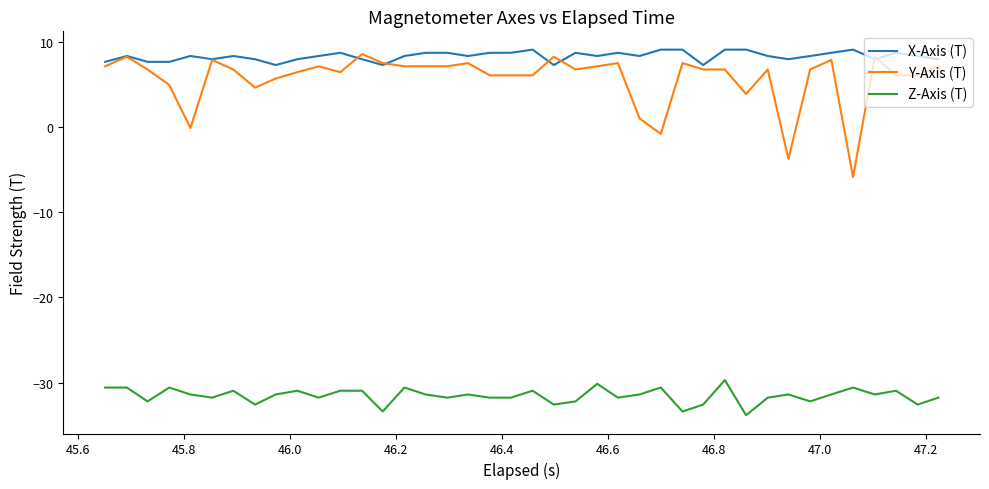

What is the greatest value displayed?

9.1